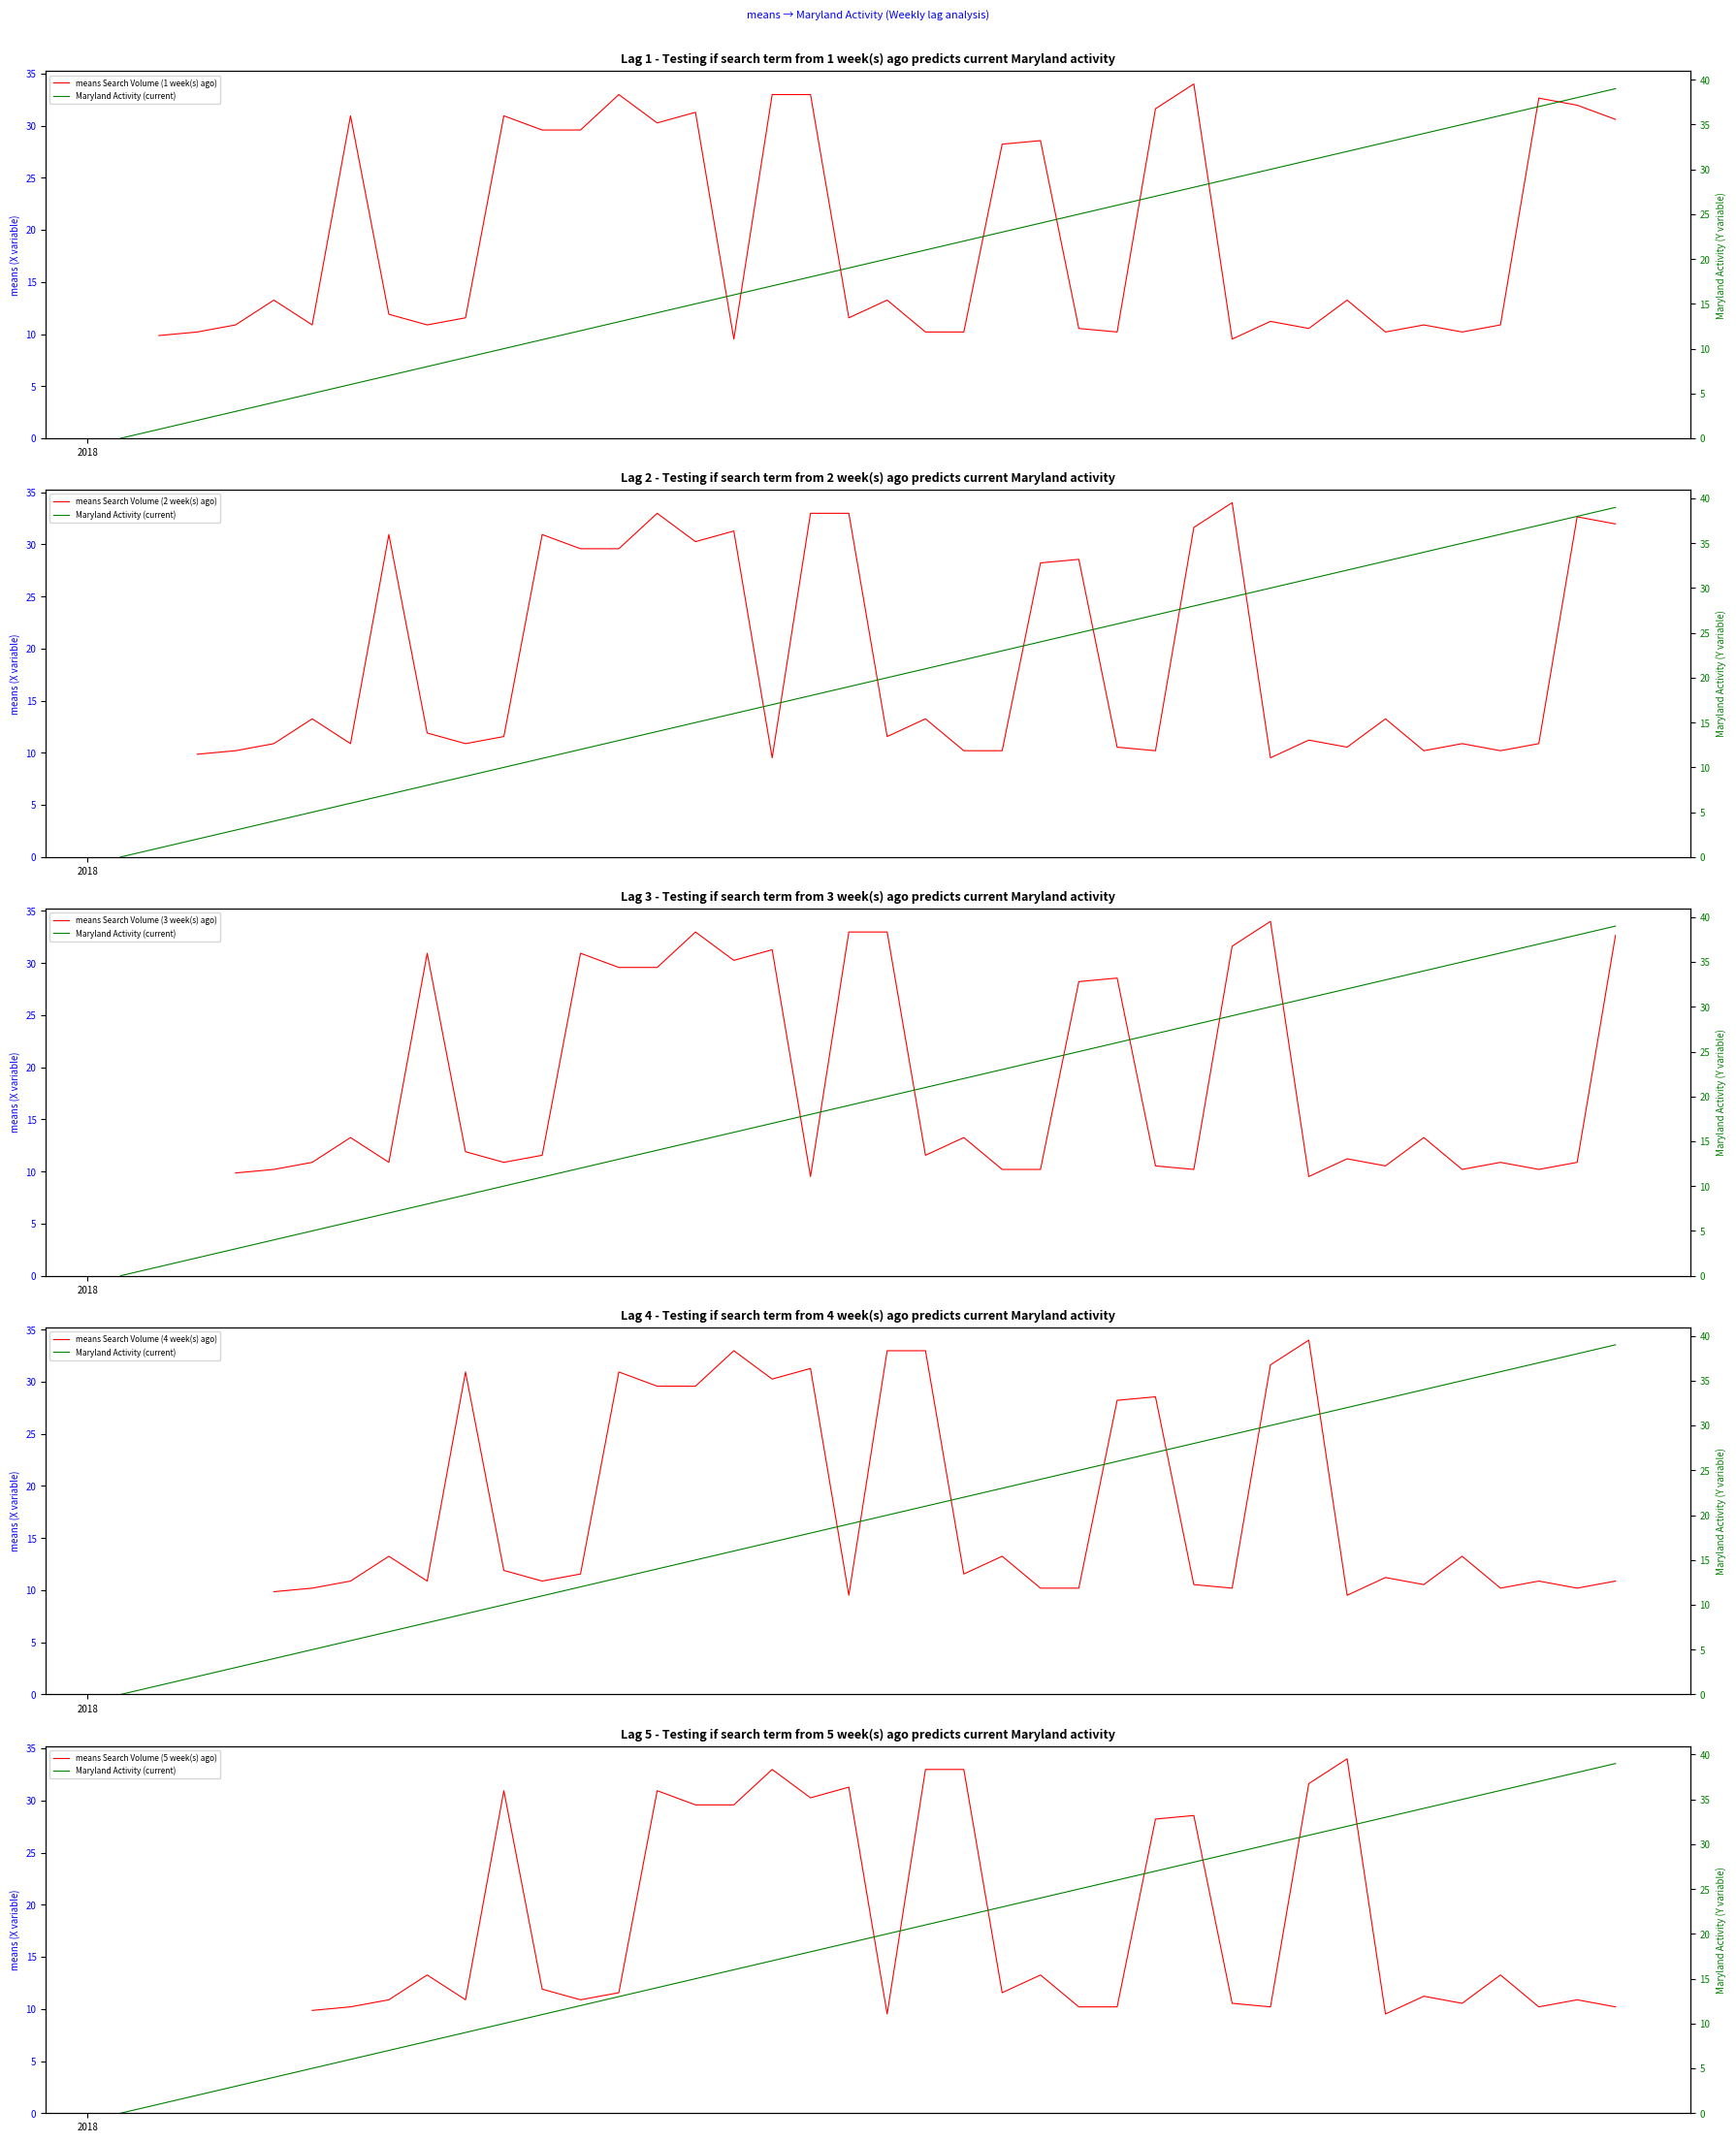

List the series in order of their overall mean, highest first.

means Search Volume (1 week(s) ago), means Search Volume (2 week(s) ago), means Search Volume (3 week(s) ago), means Search Volume (4 week(s) ago), means Search Volume (5 week(s) ago), Maryland Activity (current)